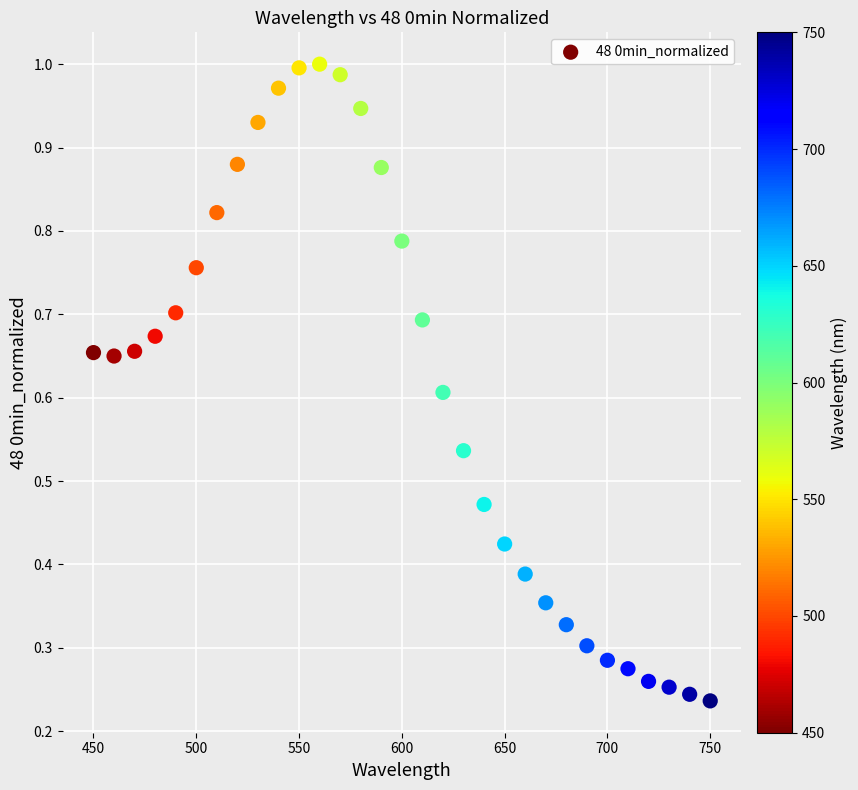

What is the range of X values (max minus min)?

300.0